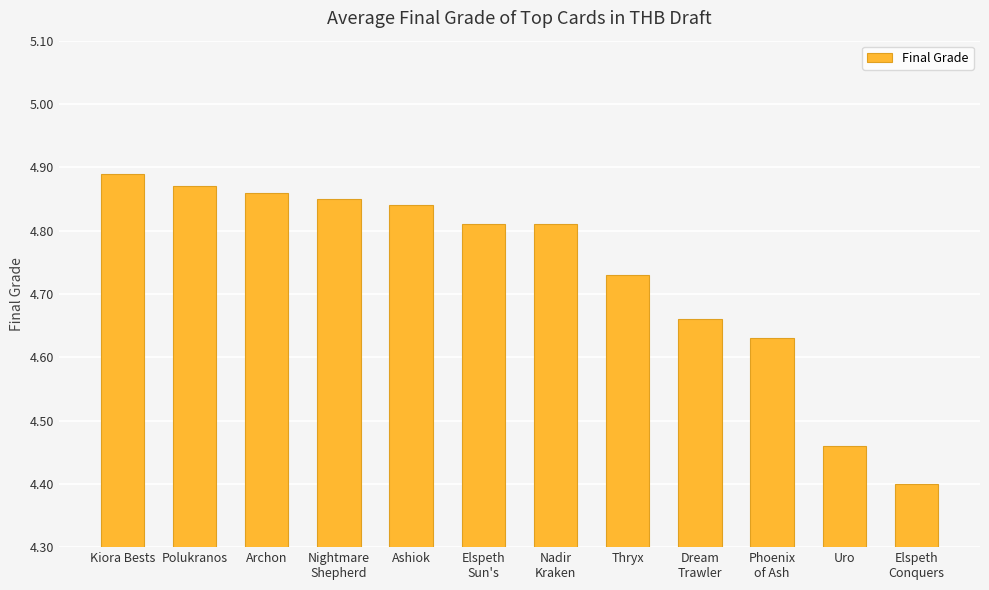

What is the ratio of the value at Polukranos to the value at Dream
Trawler?

1.0